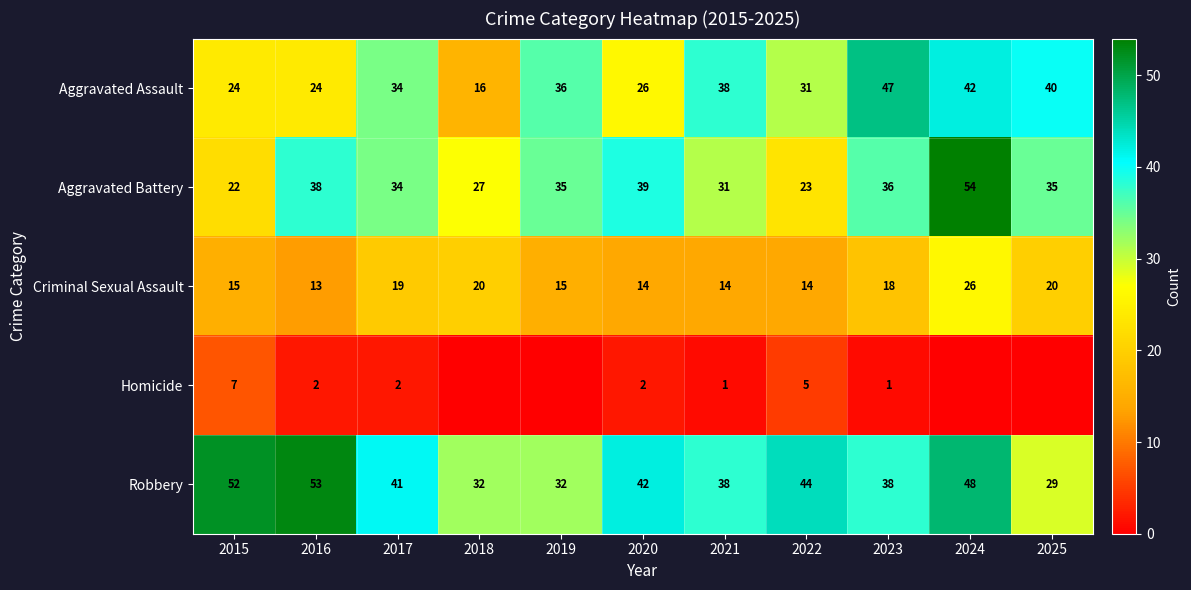

The value of Robbery at 2021 is 20. True or false?

False